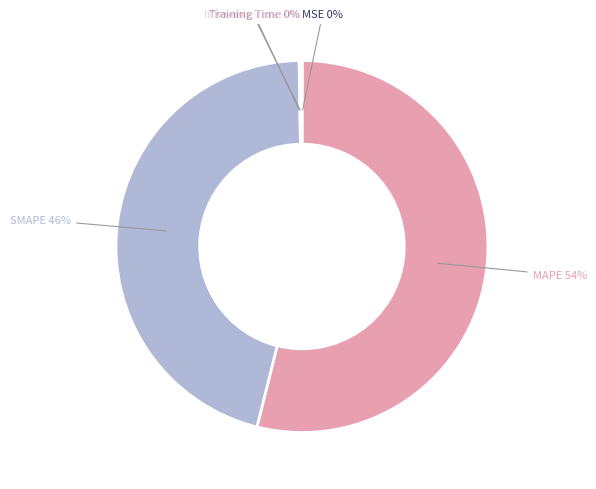

Which slice is the largest?

MAPE